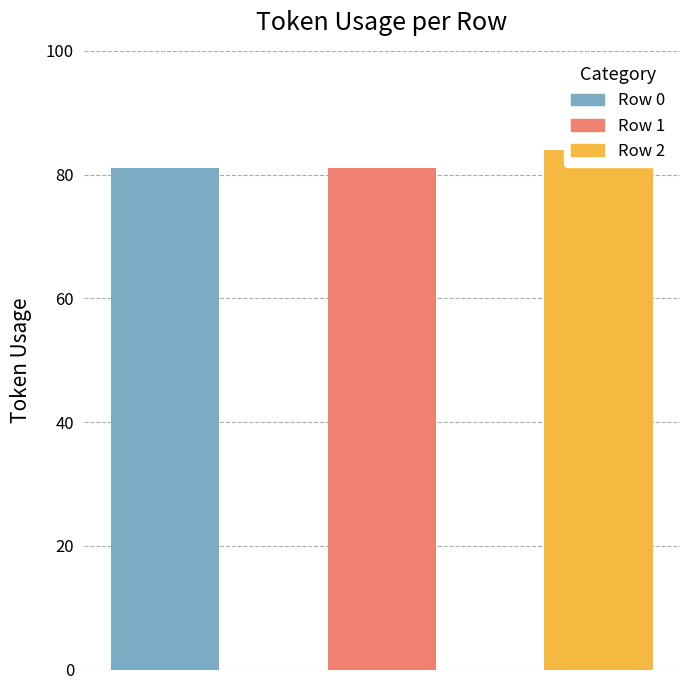

What is the difference between the maximum and minimum values?

3